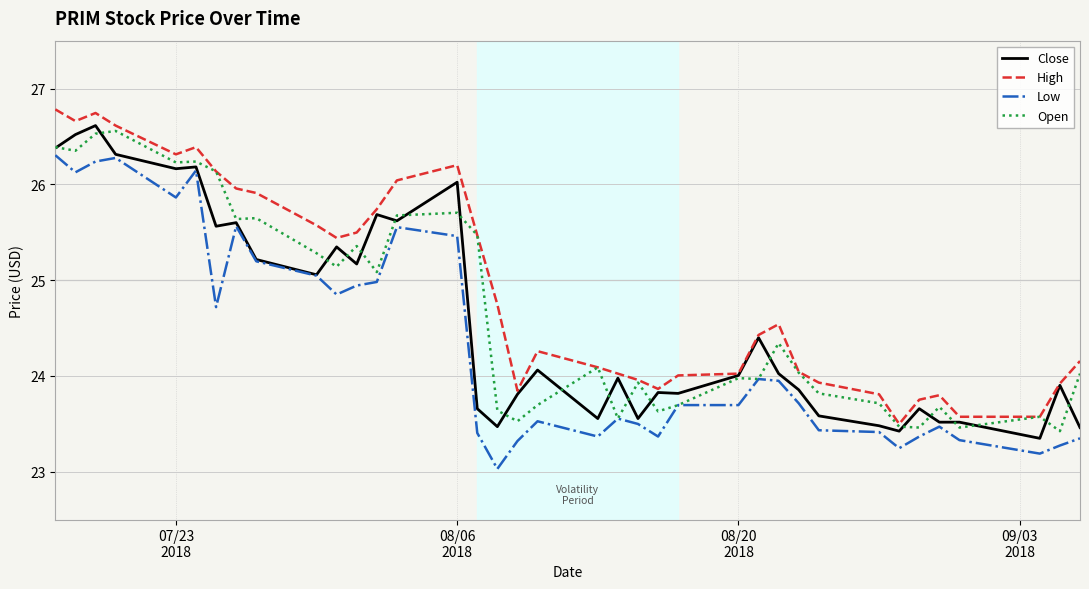

True or false: High and Low cross at least once.

False